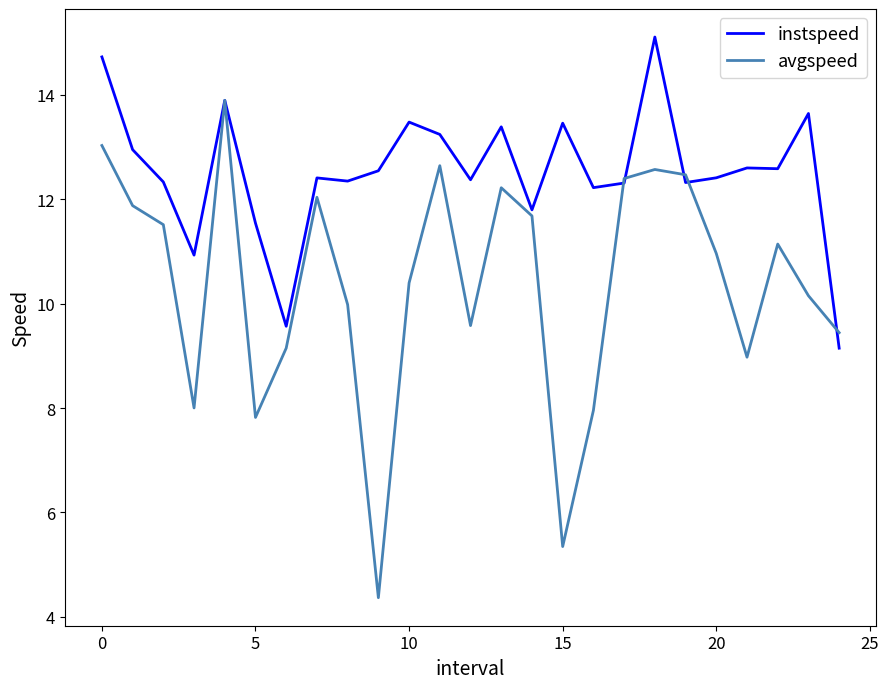

List the series in order of their peak value, highest first.

instspeed, avgspeed